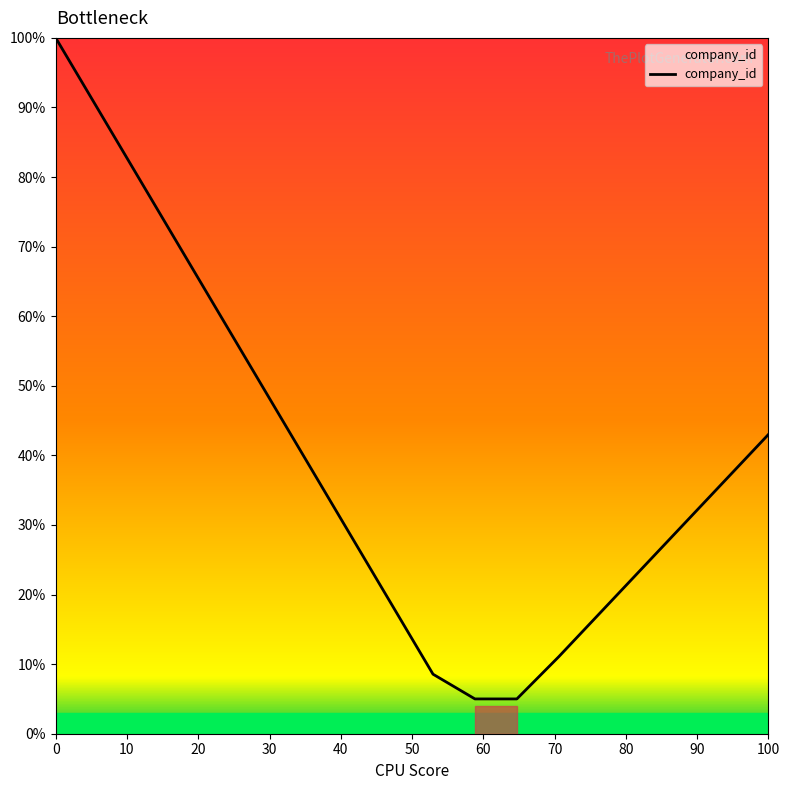

What is the difference between the maximum and minimum values?

95.0